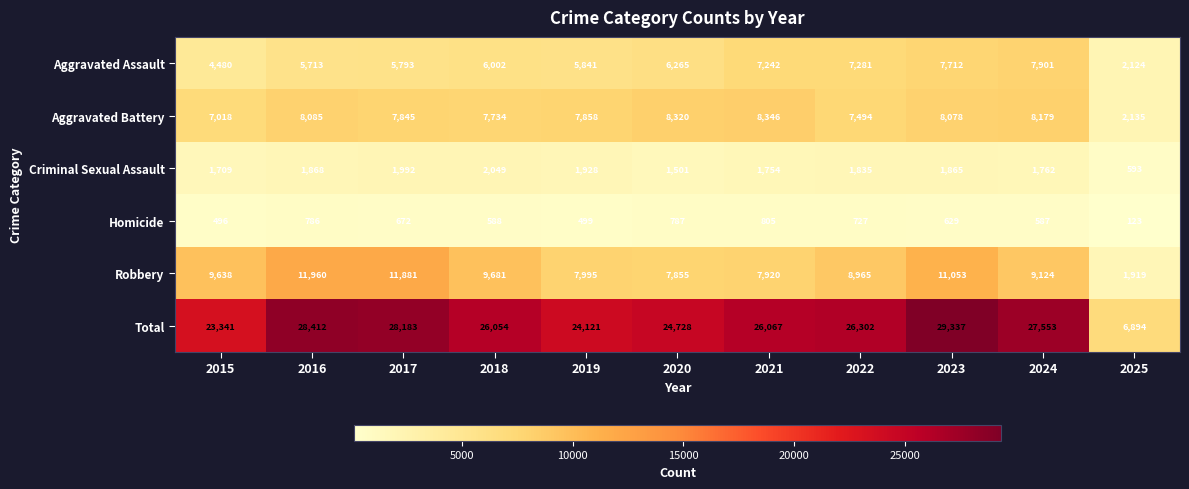

Which series has the widest spread of values?

Total